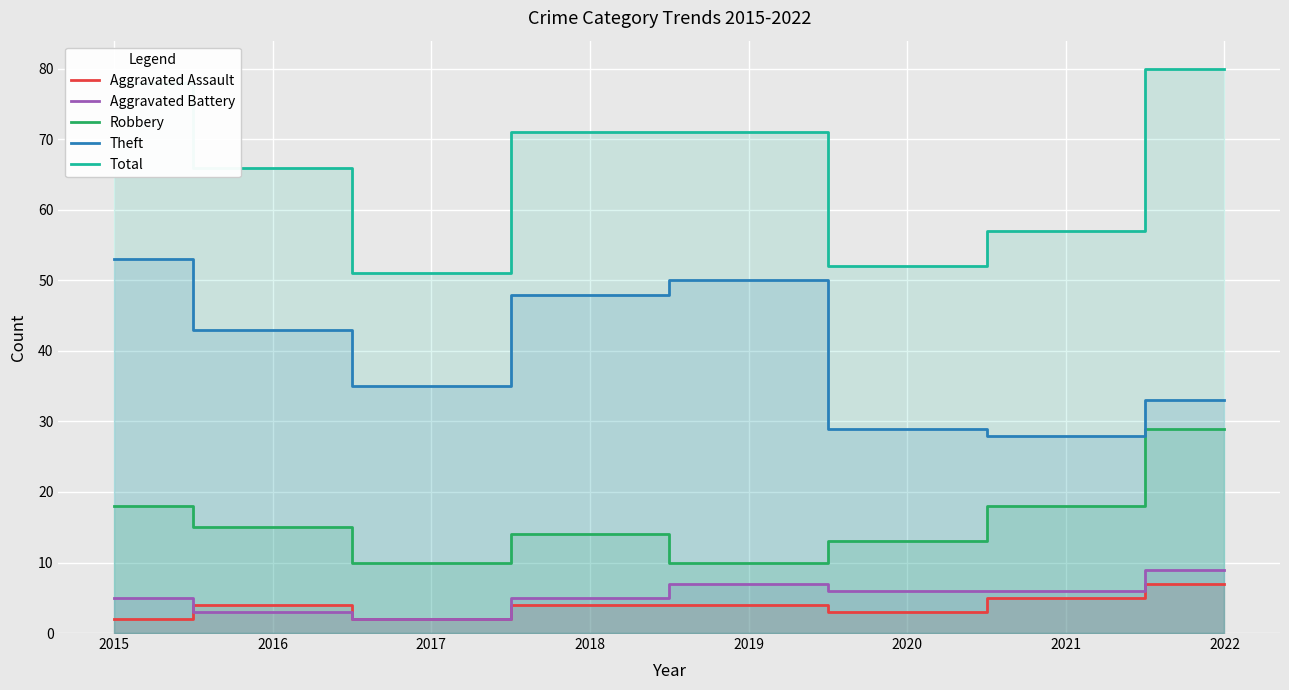

What is the average value of the Aggravated Assault series?

4